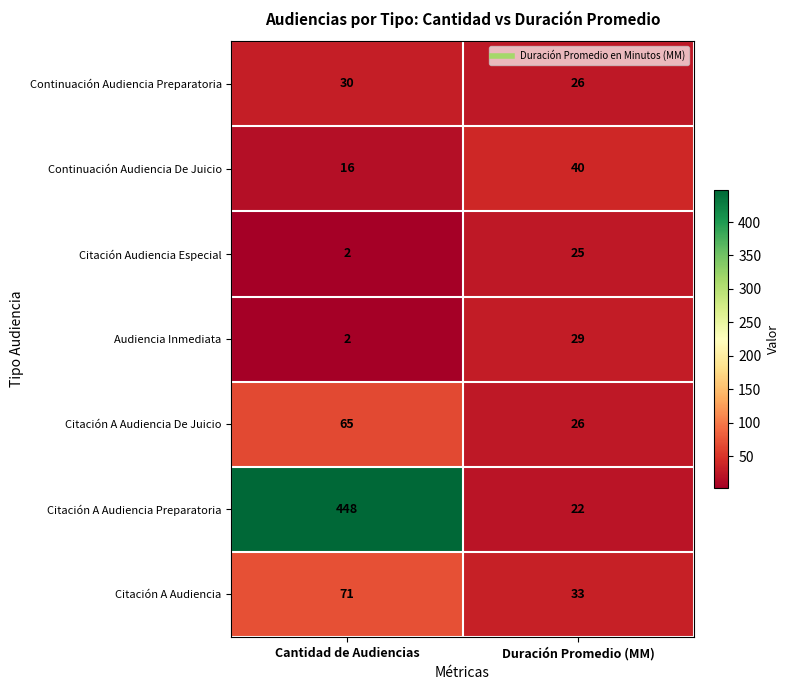

Which series has the largest total across all categories?

Citación A Audiencia Preparatoria